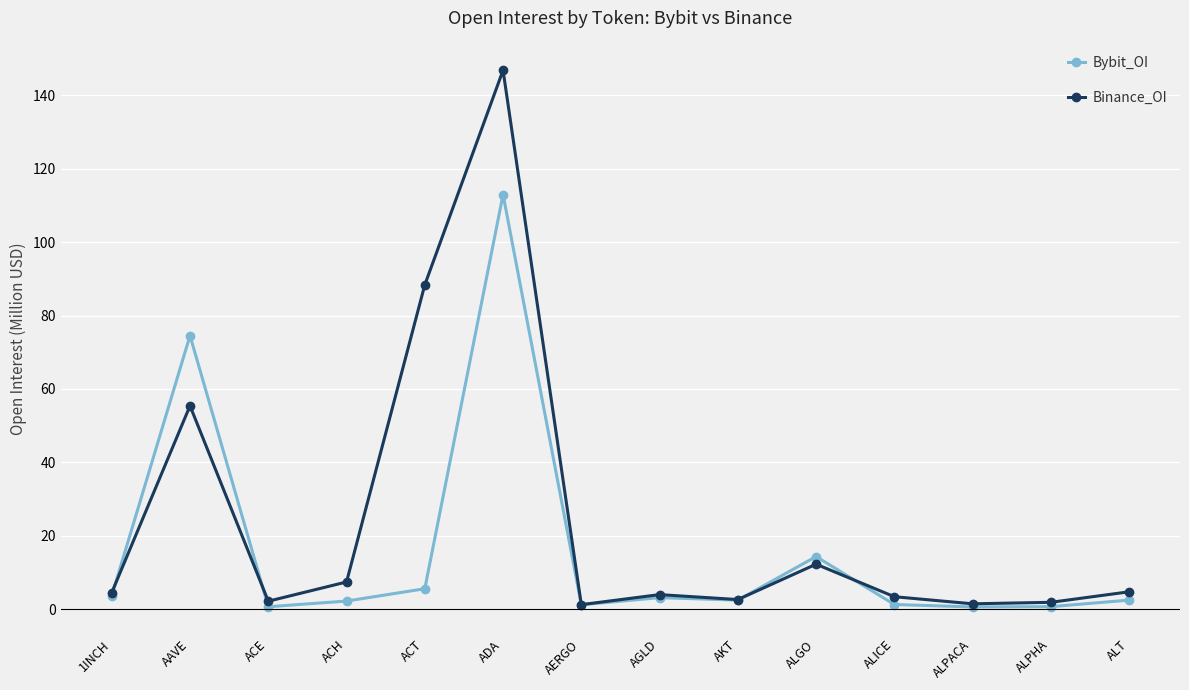

What is the value of the Binance_OI point at the 14th from the left?

4.7